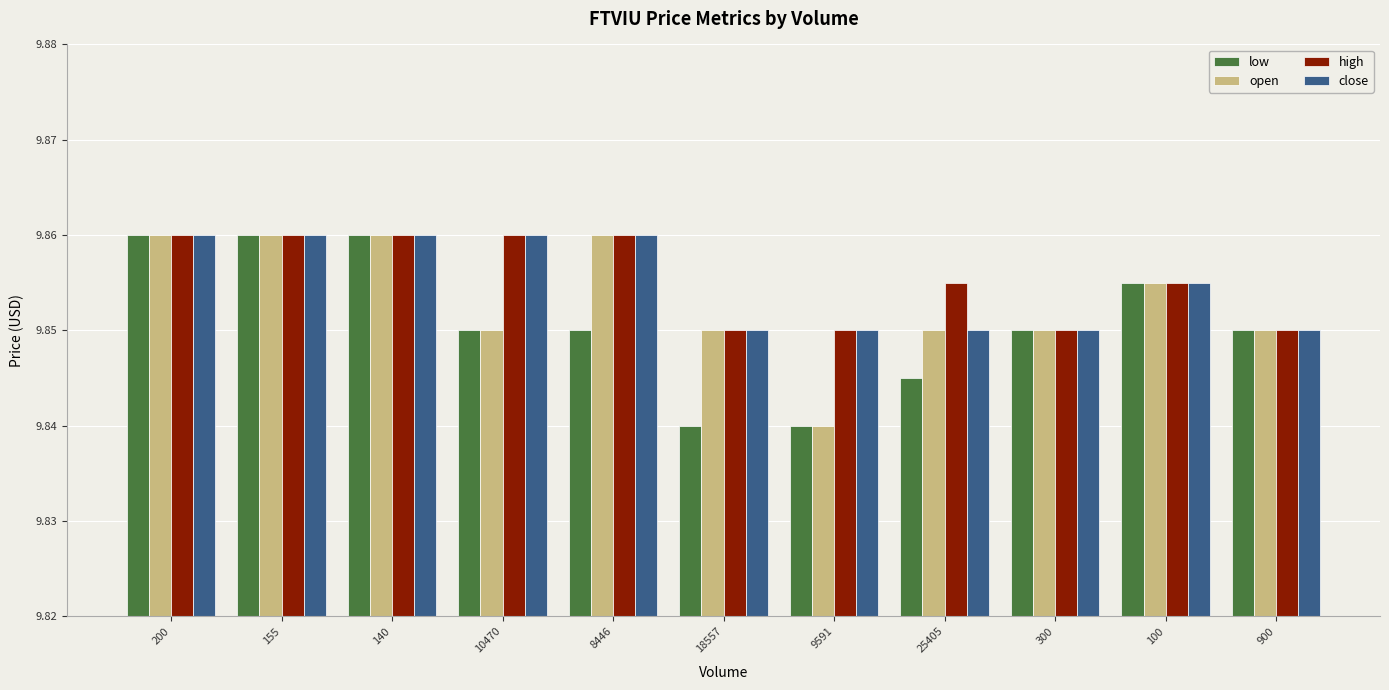

What is the label of the 2nd bar from the left?

155